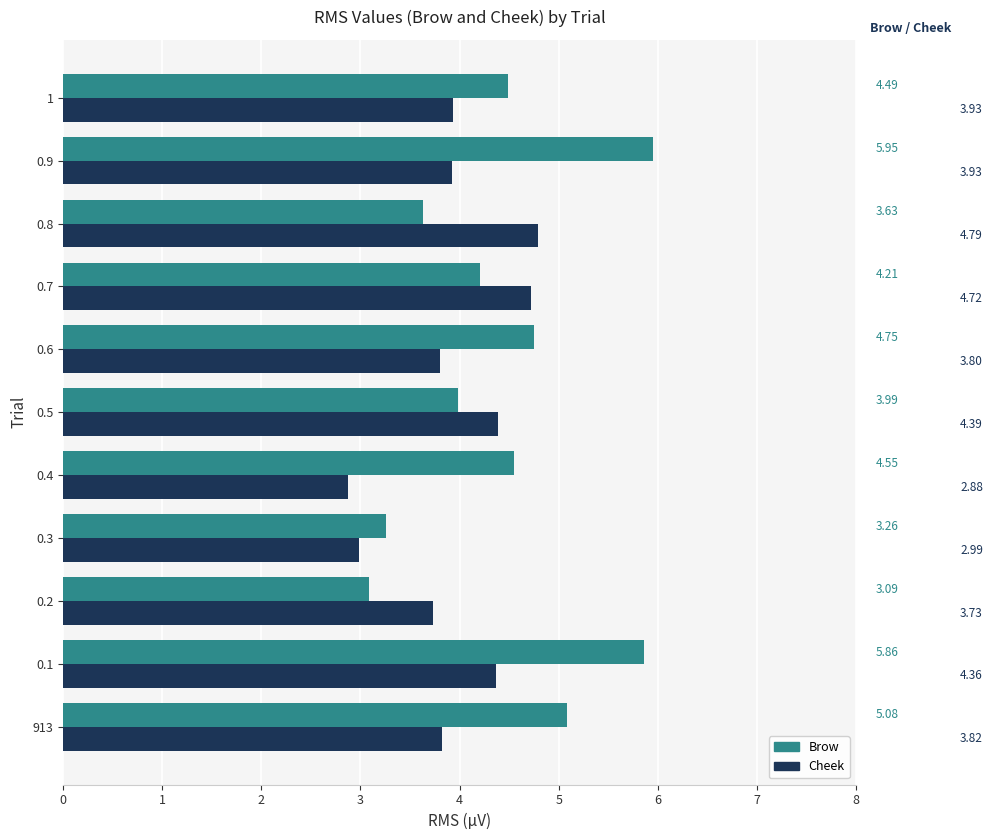

Which series has the largest total across all categories?

Brow